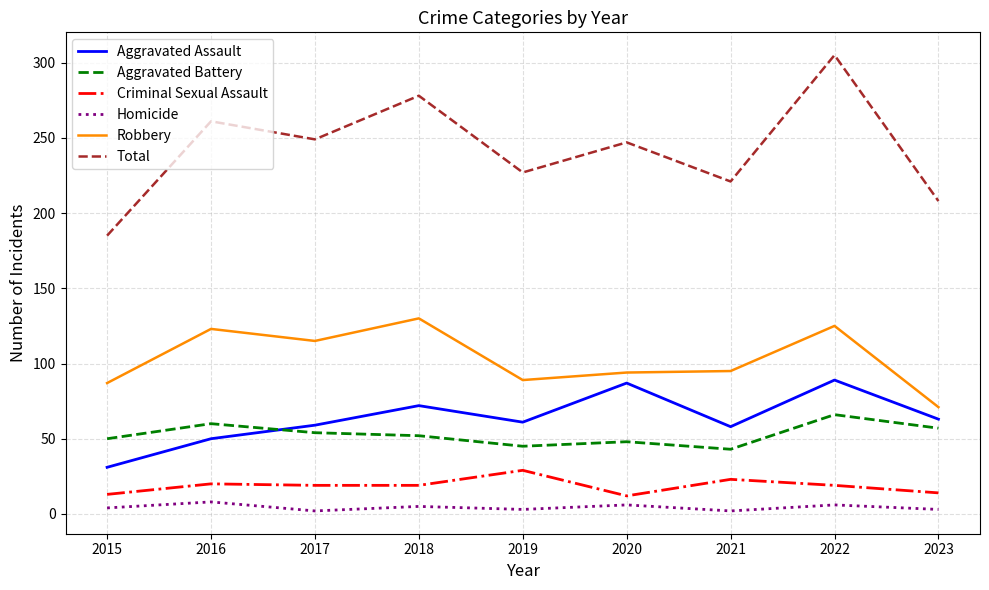

What is the maximum value for Aggravated Assault?

89